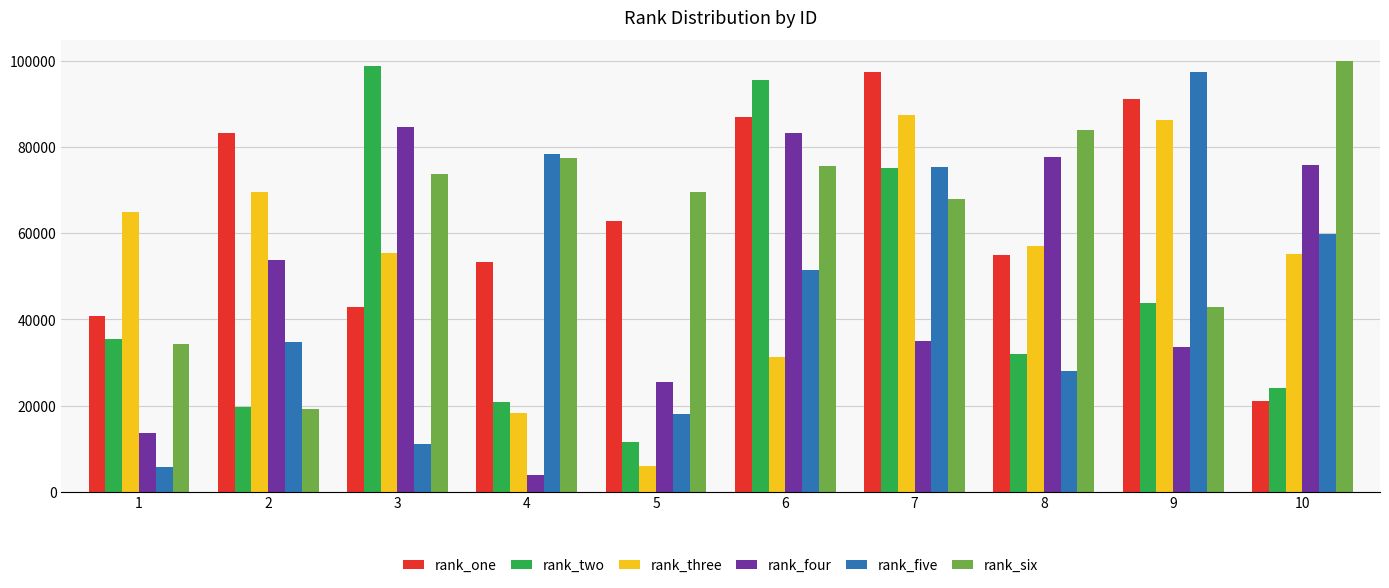

What is the total value across all series at 10?

335598